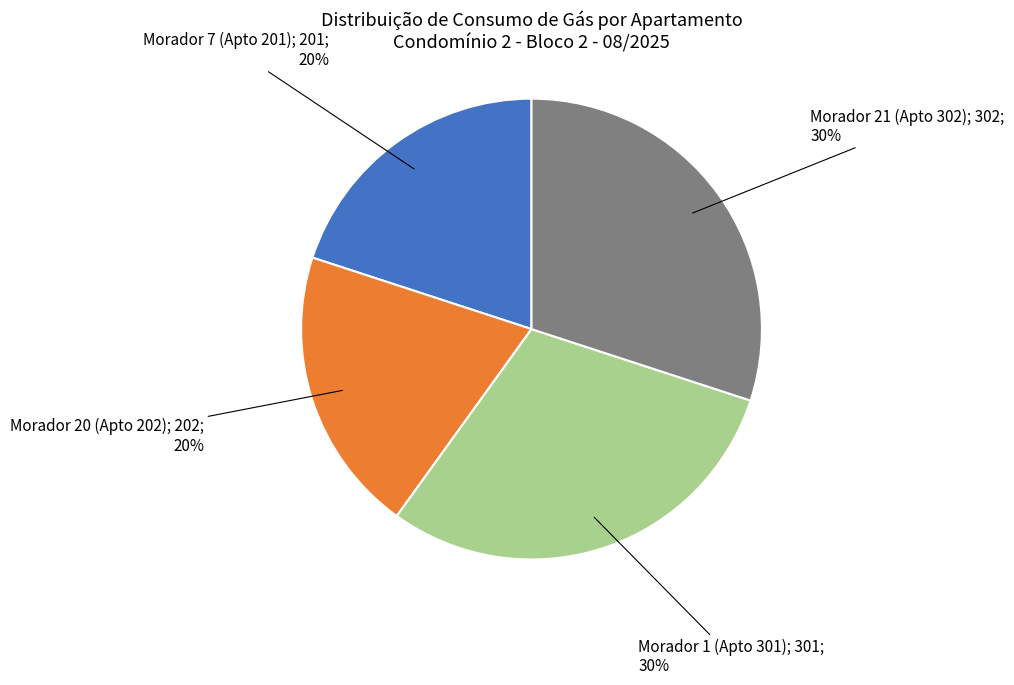

Is there any slice that represents more than half of the pie?

No